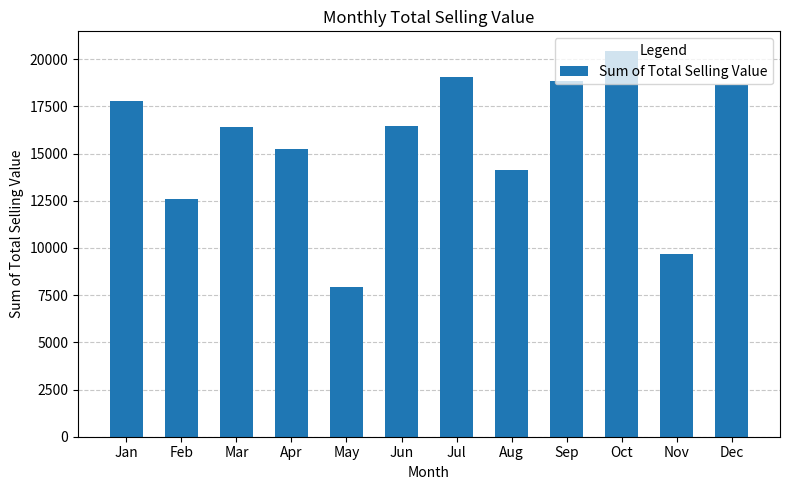

What is the change in value from Feb to May?

-4641.1